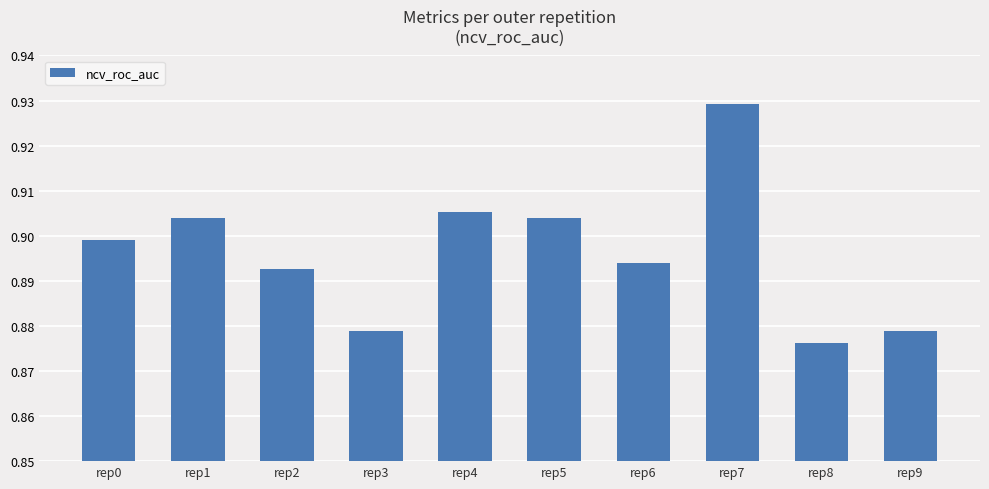

The chart shows a value of 0.3 at rep6. True or false?

False